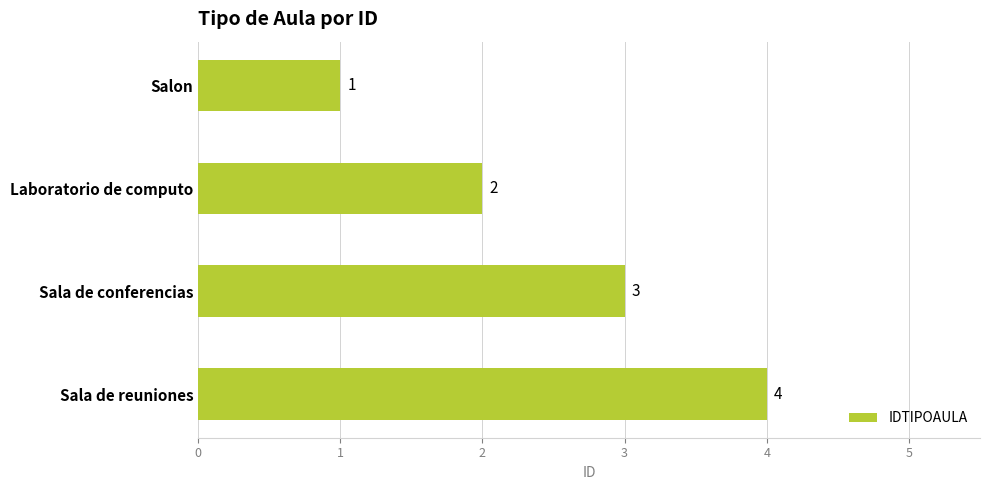

Which has a higher value, Salon or Sala de conferencias?

Sala de conferencias